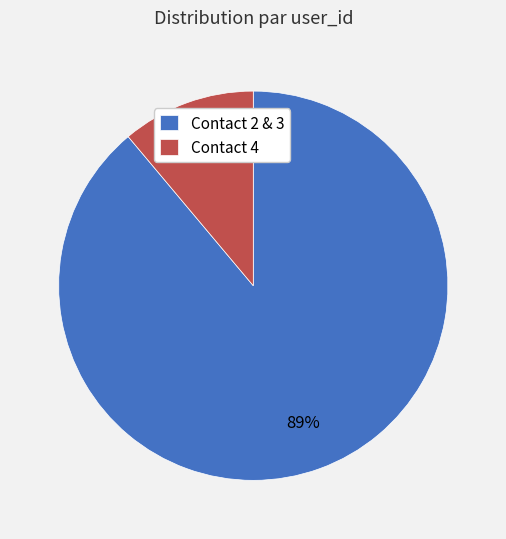

Which has a higher value, Contact 4 or Contact 2 & 3?

Contact 2 & 3